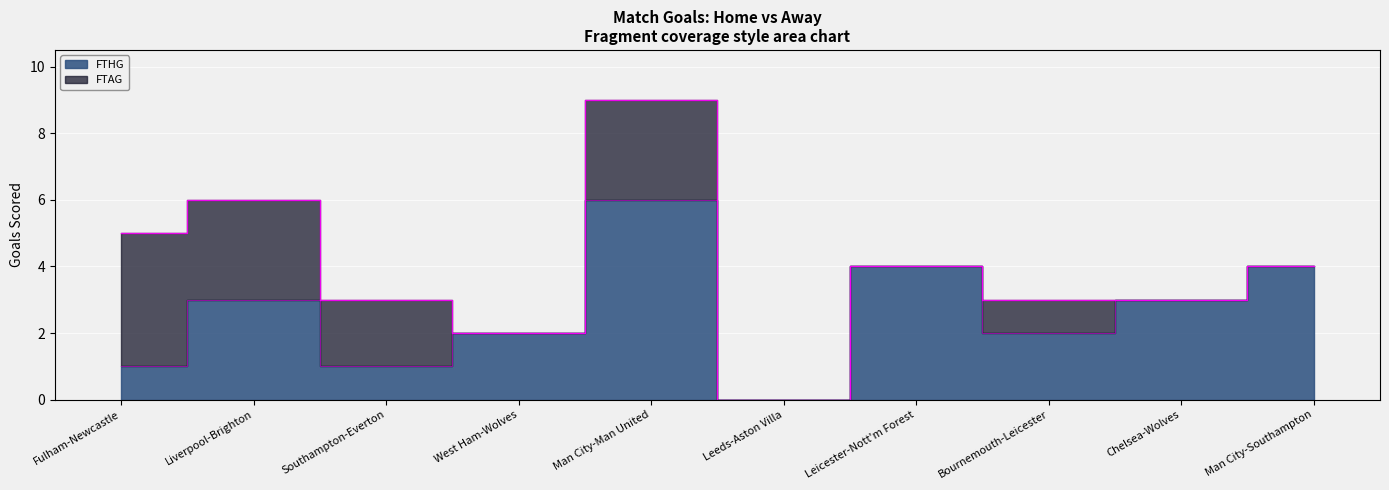

Is it true that the value at Southampton-Everton is 1?

True